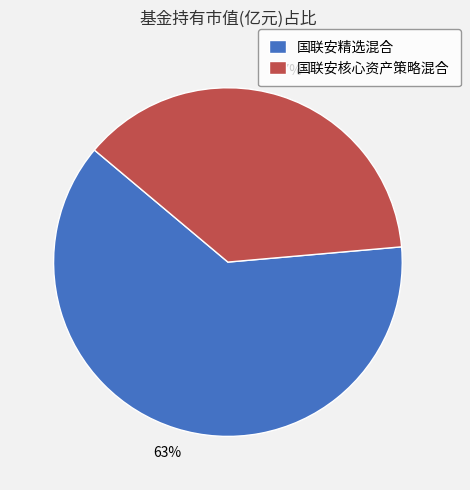

Which has a higher value, 国联安核心资产策略混合 or 国联安精选混合?

国联安精选混合